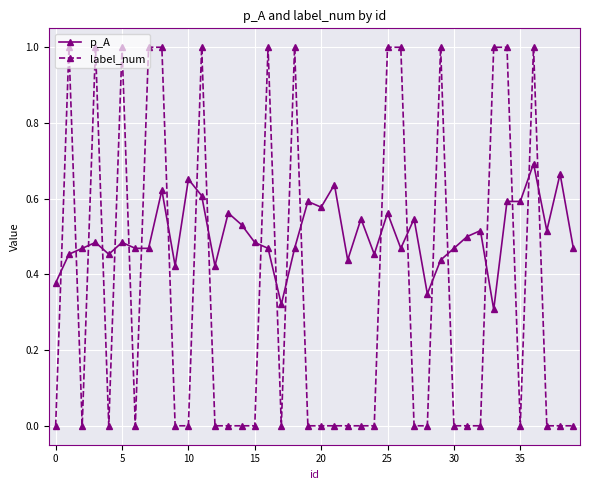

Which series has the widest spread of values?

label_num